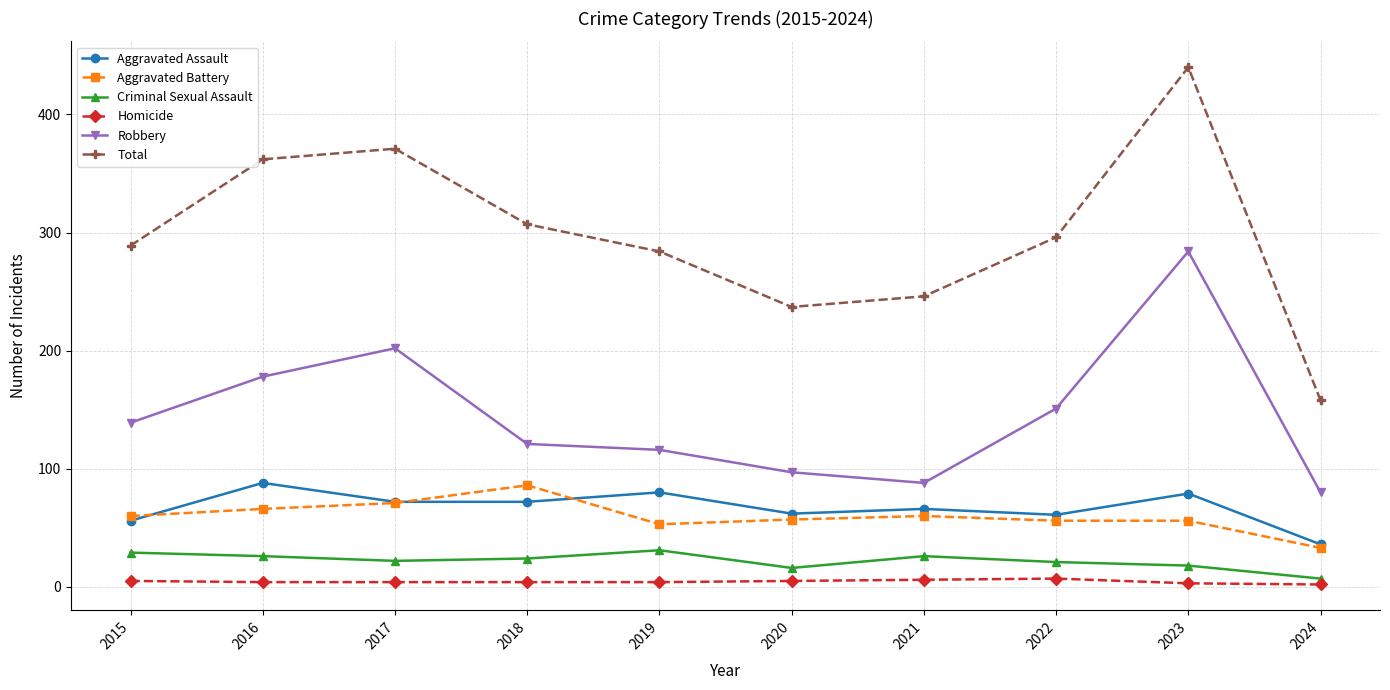

What is the value of the Robbery point at the 5th from the left?

116